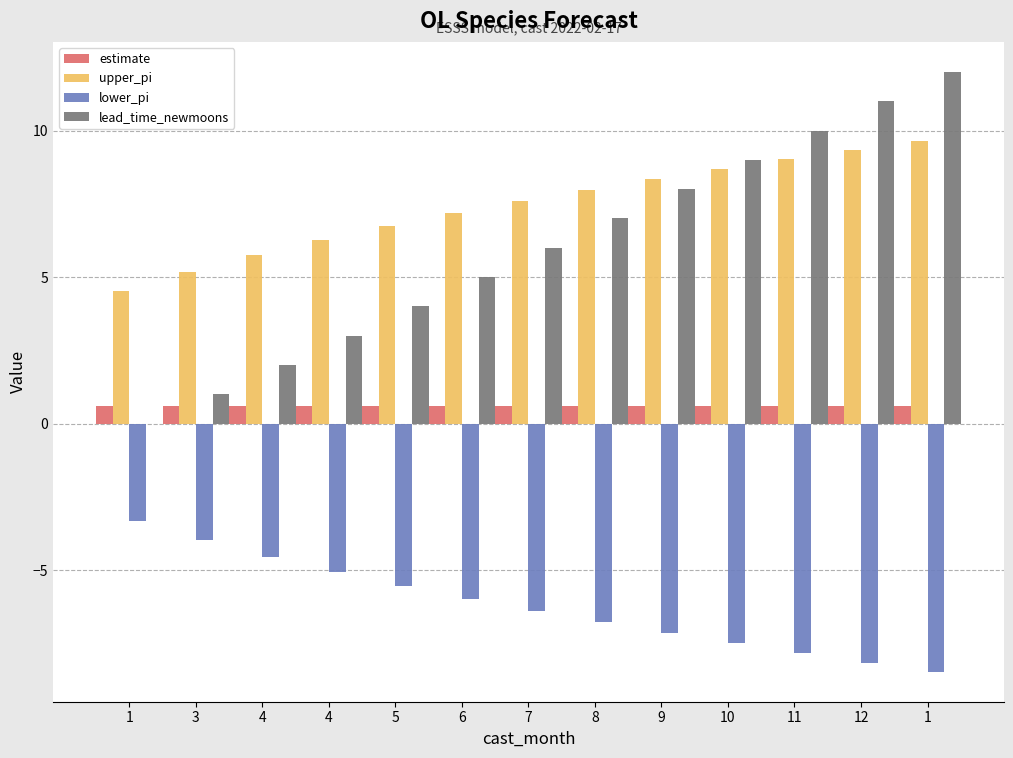

Reading left to right, what are all the values shown in this chart?

estimate: 0.6	0.6	0.6	0.6	0.6	0.6	0.6	0.6	0.6	0.6	0.6	0.6	0.6
upper_pi: 4.5	5.2	5.8	6.3	6.7	7.2	7.6	8.0	8.3	8.7	9.0	9.3	9.7
lower_pi: -3.3	-4.0	-4.5	-5.1	-5.5	-6.0	-6.4	-6.8	-7.1	-7.5	-7.8	-8.1	-8.5
lead_time_newmoons: 0.0	1.0	2.0	3.0	4.0	5.0	6.0	7.0	8.0	9.0	10.0	11.0	12.0